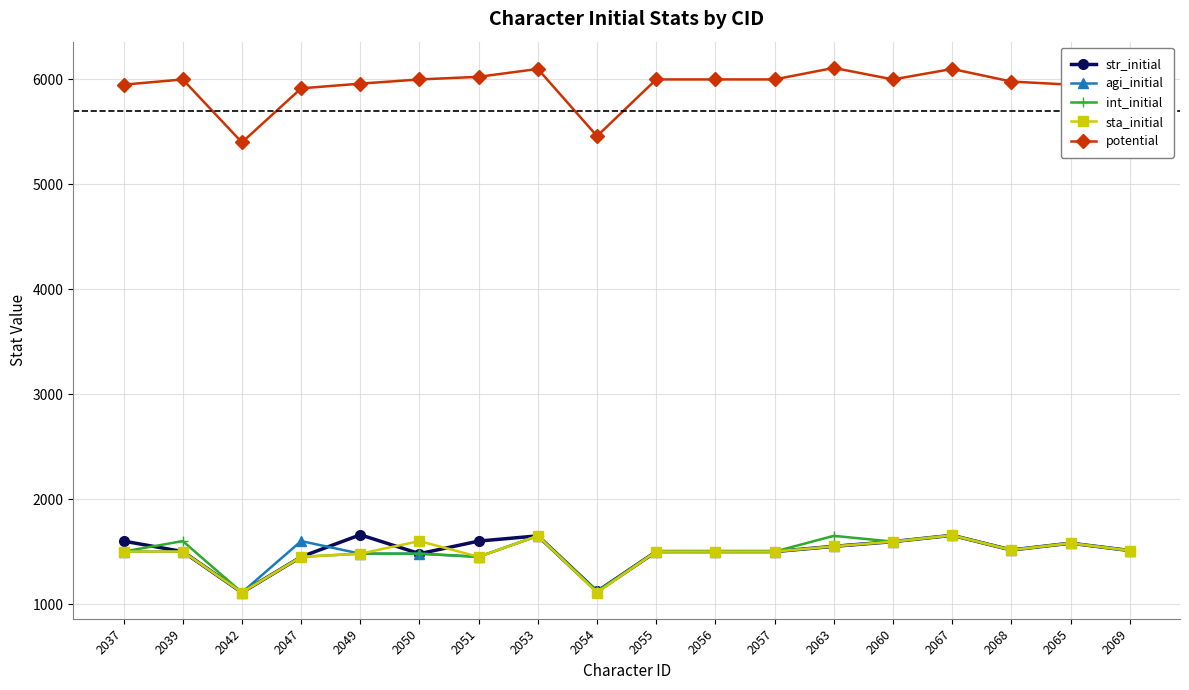

How many lines are shown in the chart?

5